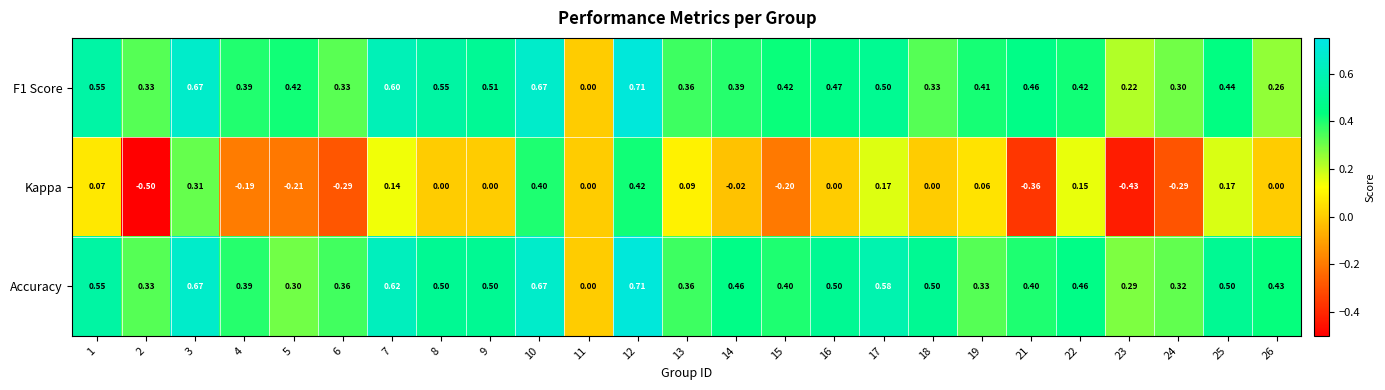

Which series has the largest range (max minus min)?

Kappa